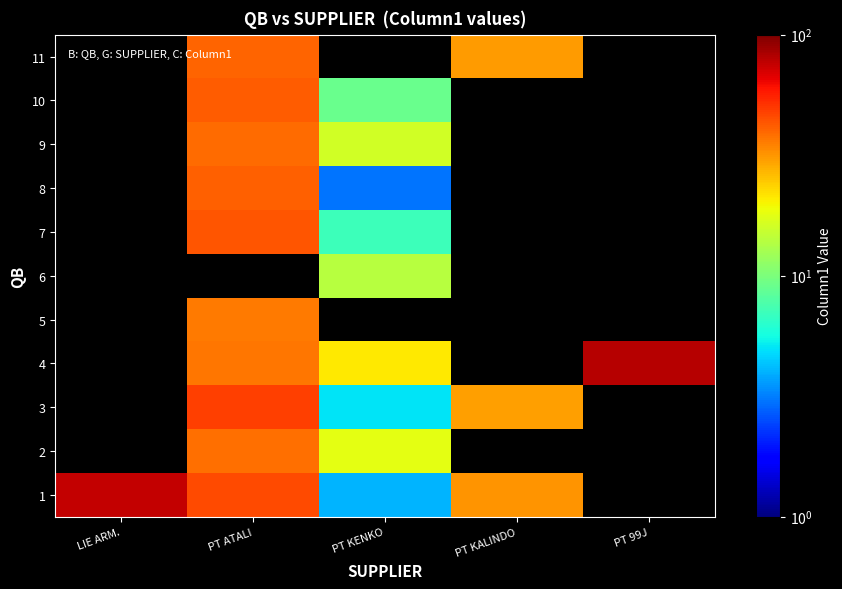

At which category does the chart reach its peak across all series?

PT 99J